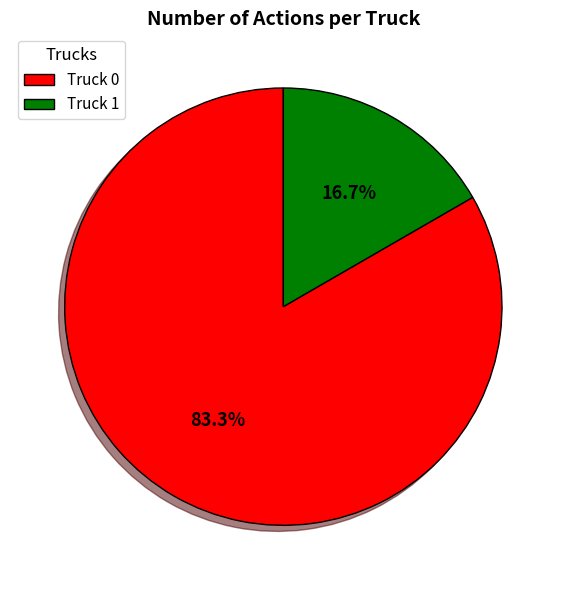

What is the smallest slice in the pie chart?

Truck 1